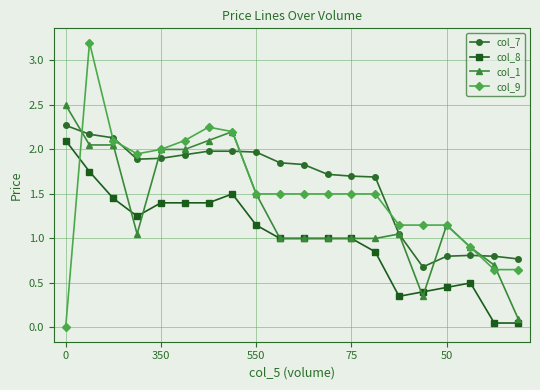

What is the difference between the second highest and second lowest values in the col_8 series?

1.7